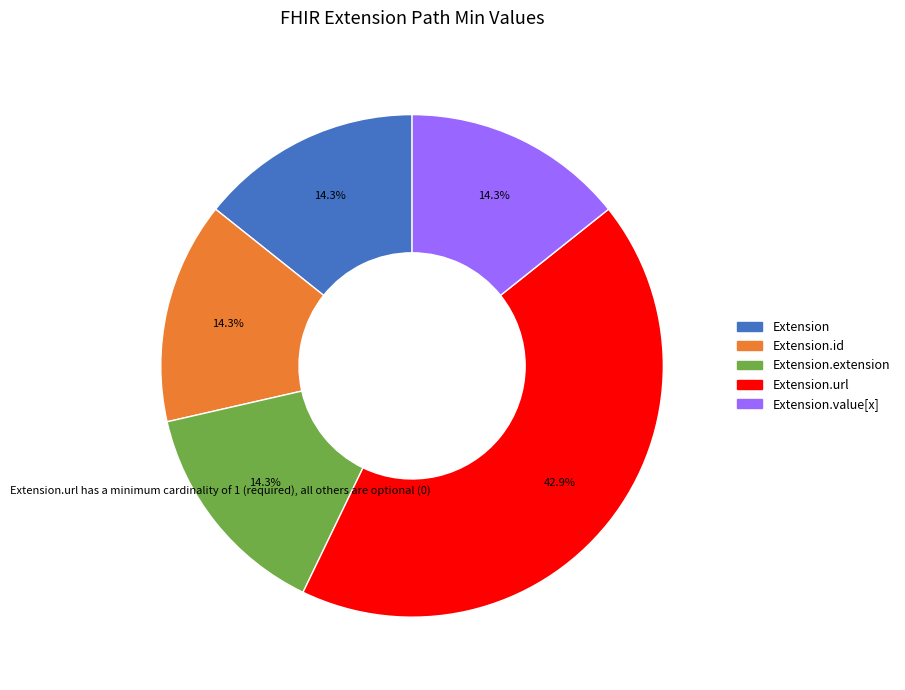

How many slices are in this pie chart?

5